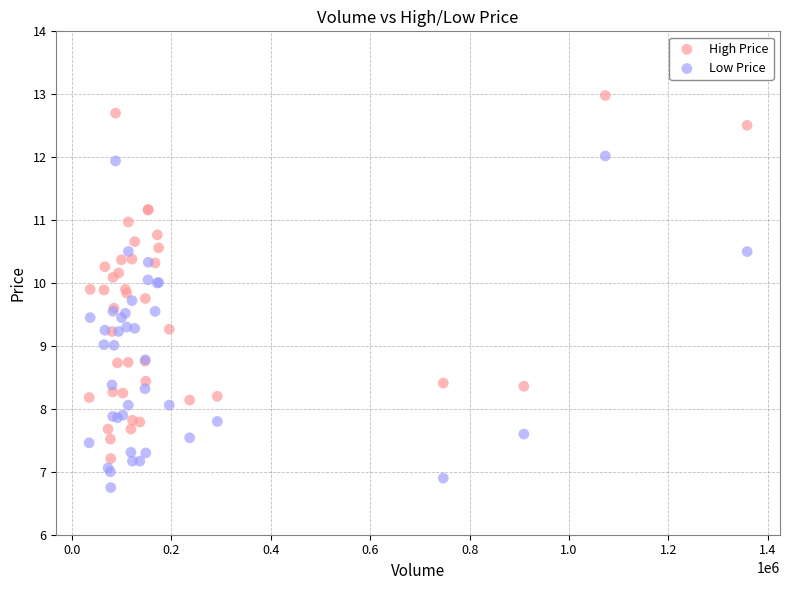

Which series contains the lowest Y value?

Low Price